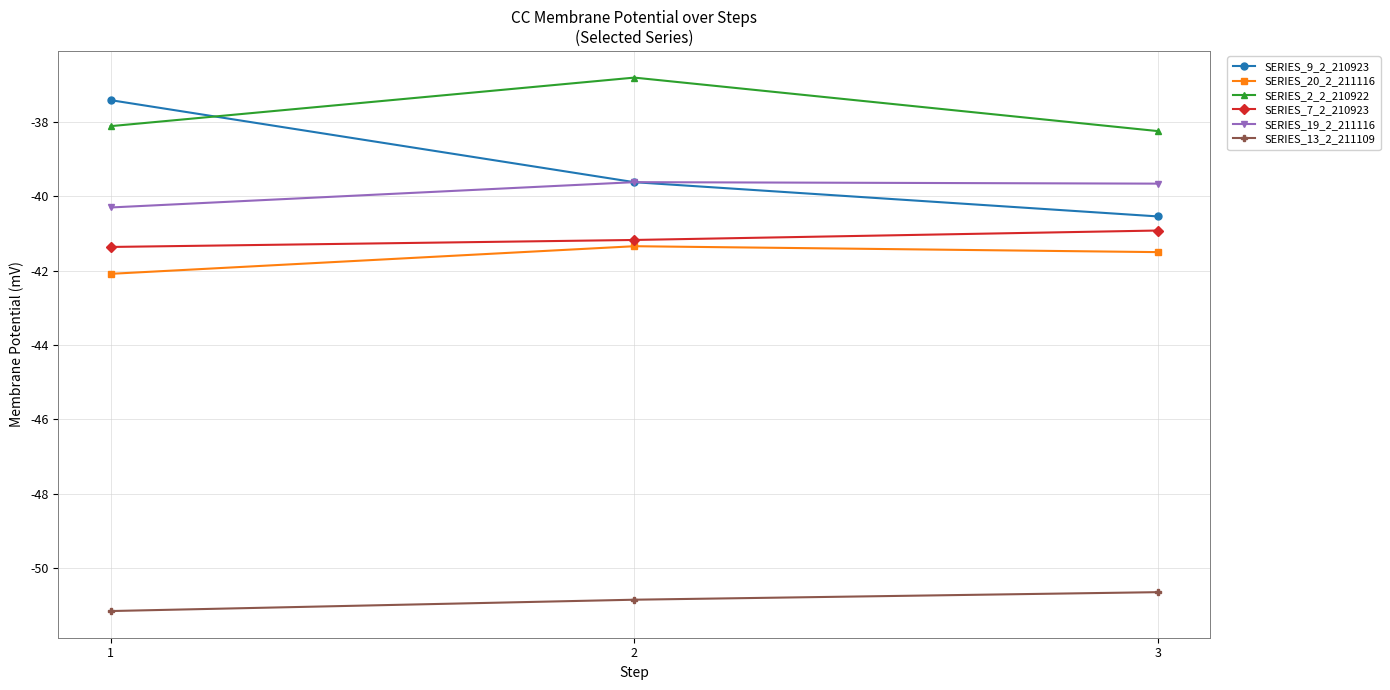

Is the value of SERIES_7_2_210923 at 2 greater than the value of SERIES_19_2_211116 at 3?

No